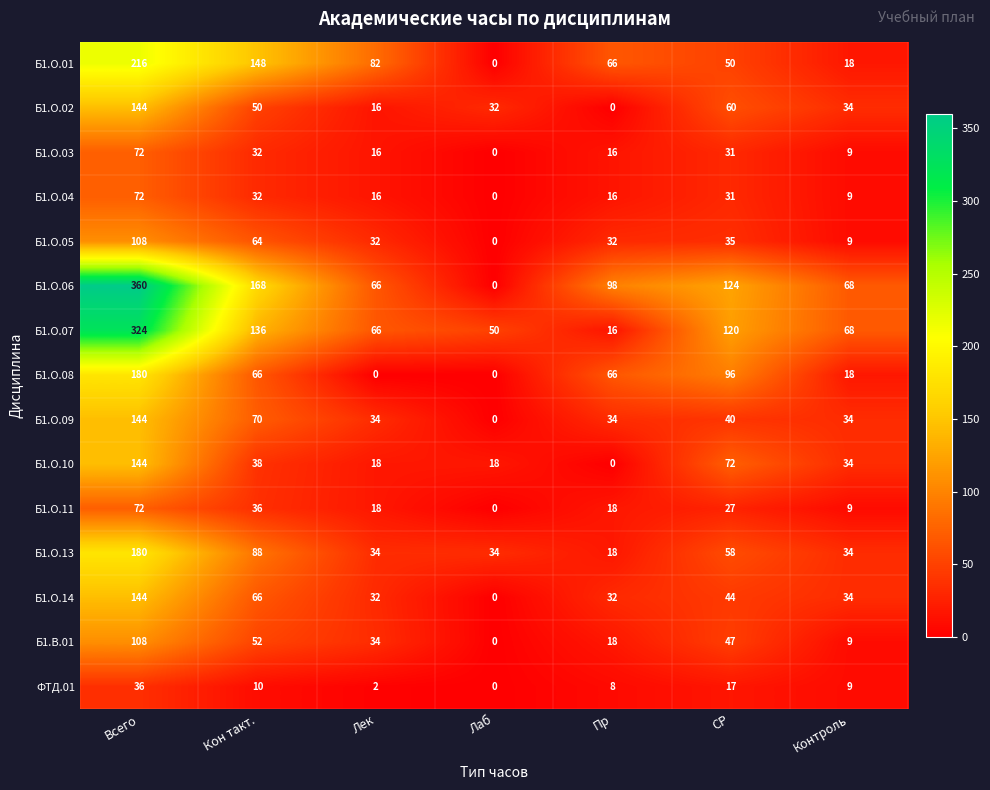

What is the difference between the maximum and minimum values in the Б1.О.01 series?

216